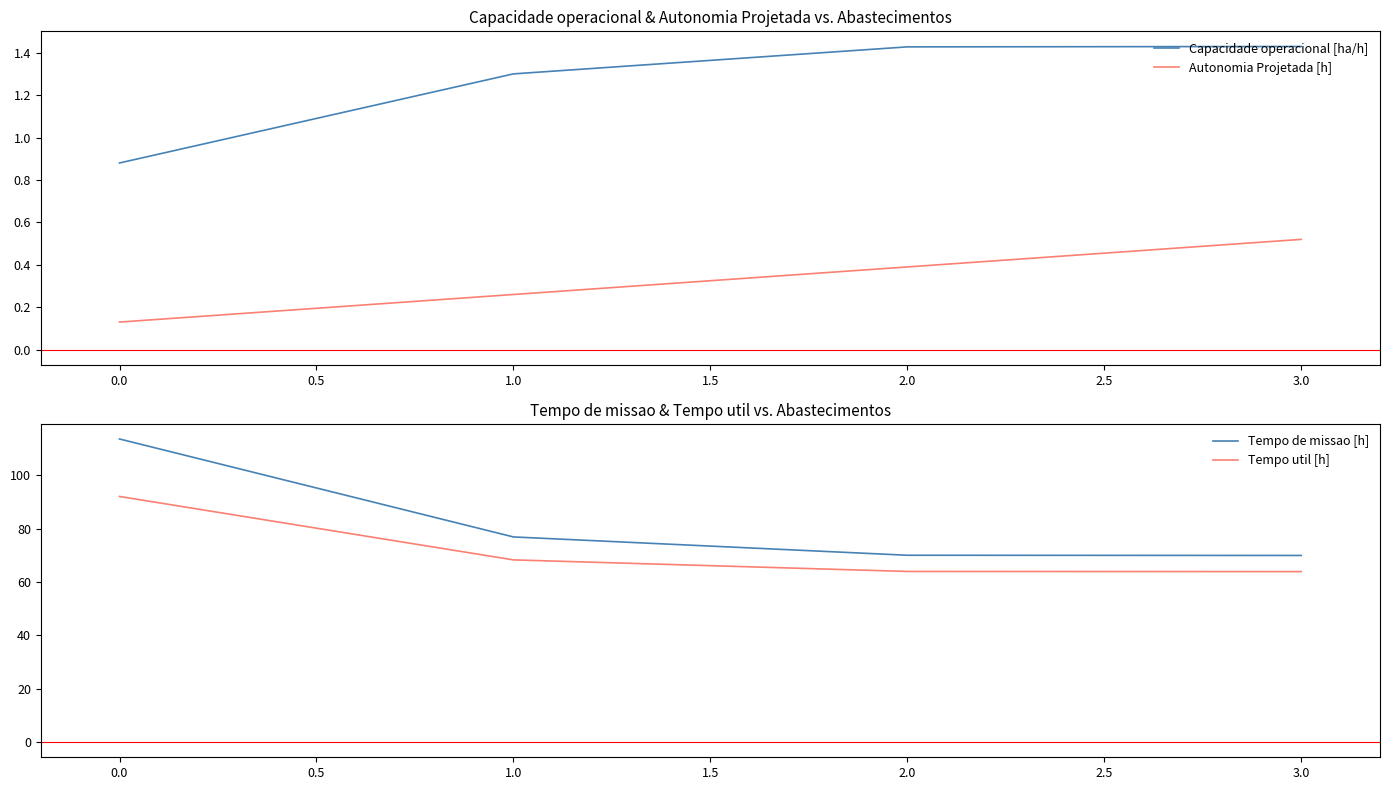

What is the highest value of the Tempo util [h] series?

92.0